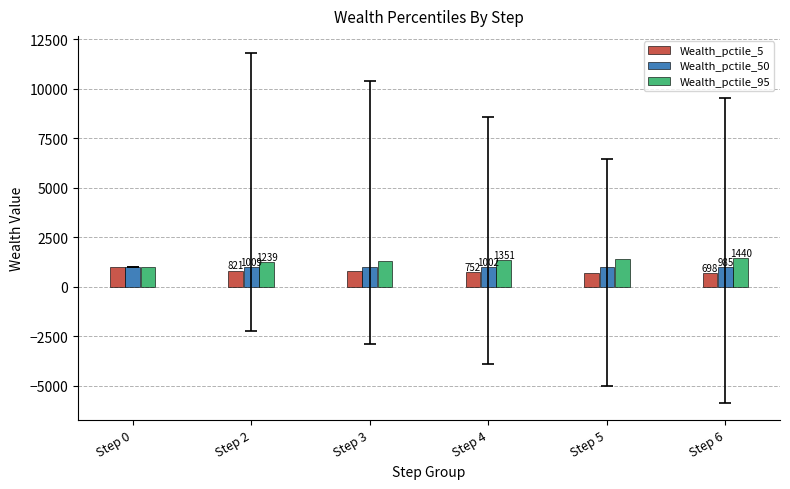

At which label is Wealth_pctile_5 closest to 848?

Step 2